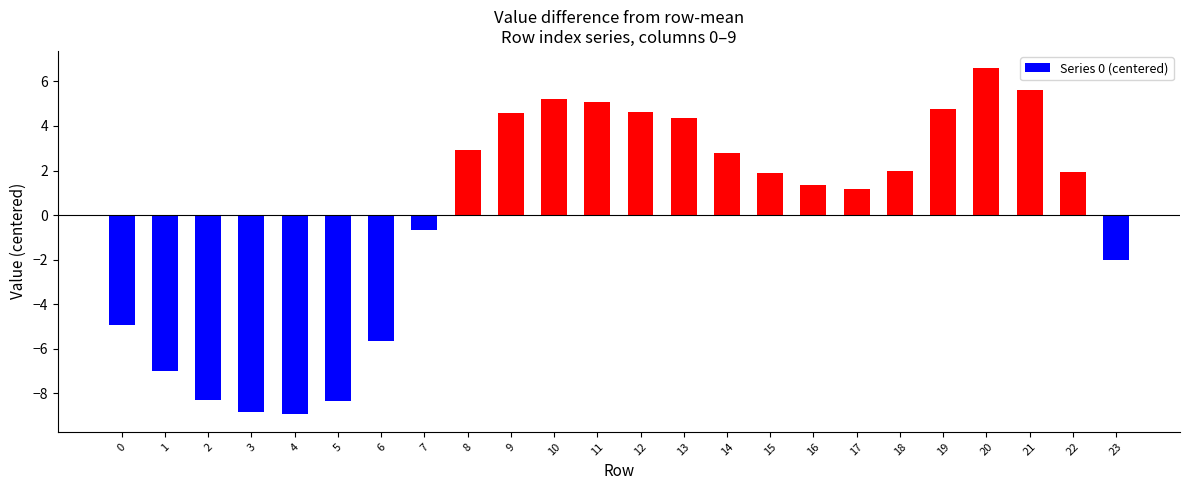

What is the change in value from 4 to 22?

+10.9